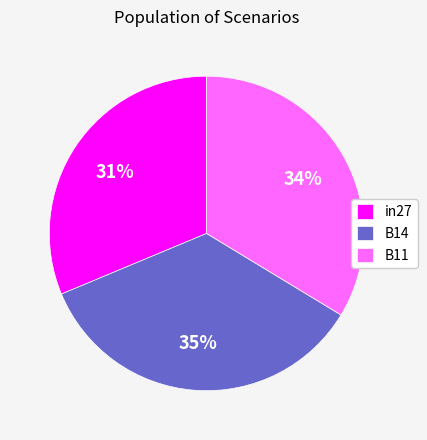

To the nearest percent, what portion does B11 represent?

34%